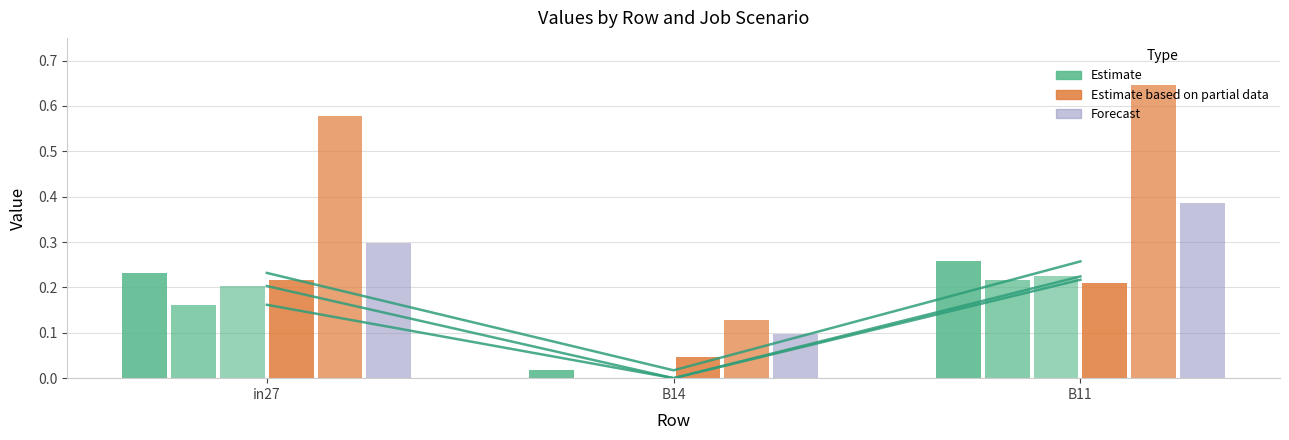

Between in27 and B14, which series saw the biggest shift?

job504_scenario3_1025